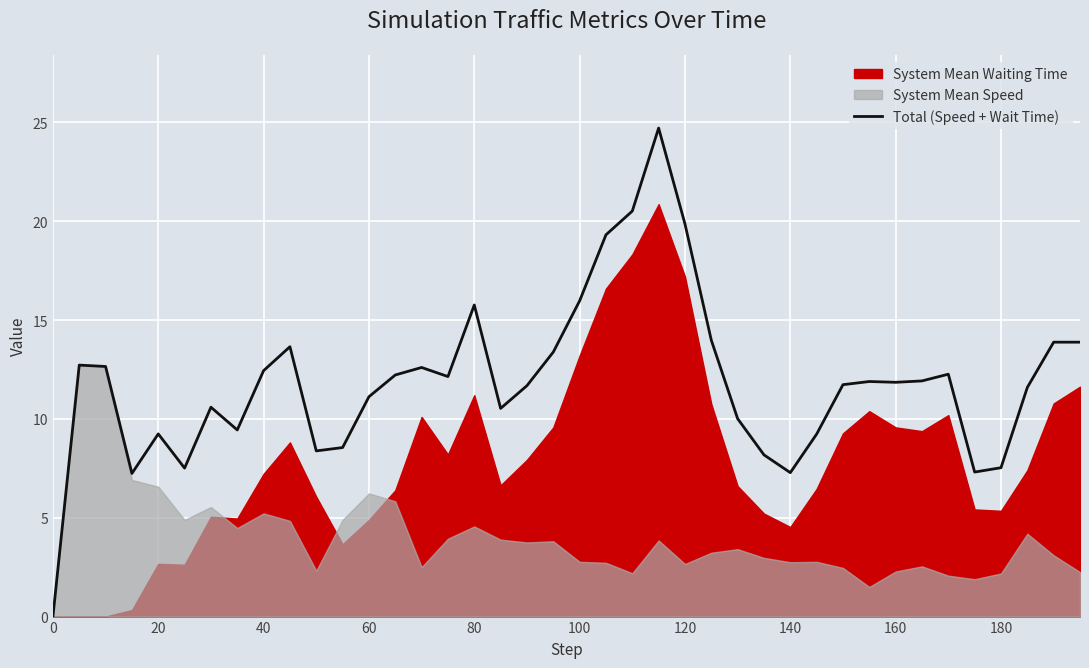

True or false: Total (Speed + Wait Time) has a value of 12.4 at 40.

True